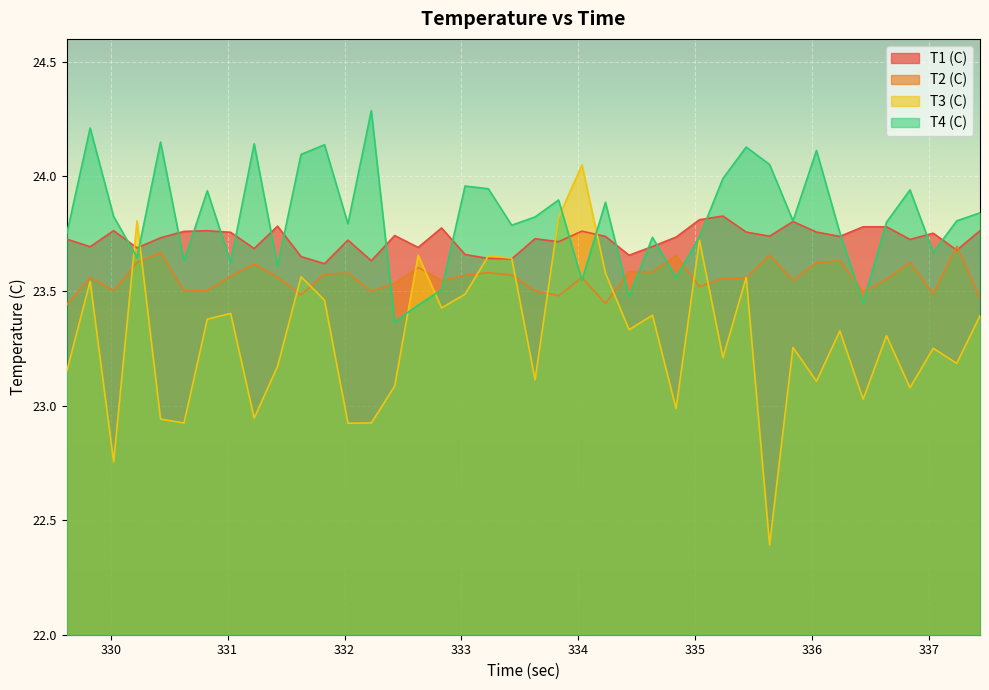

What is the label of the 32nd point from the right?

331.227